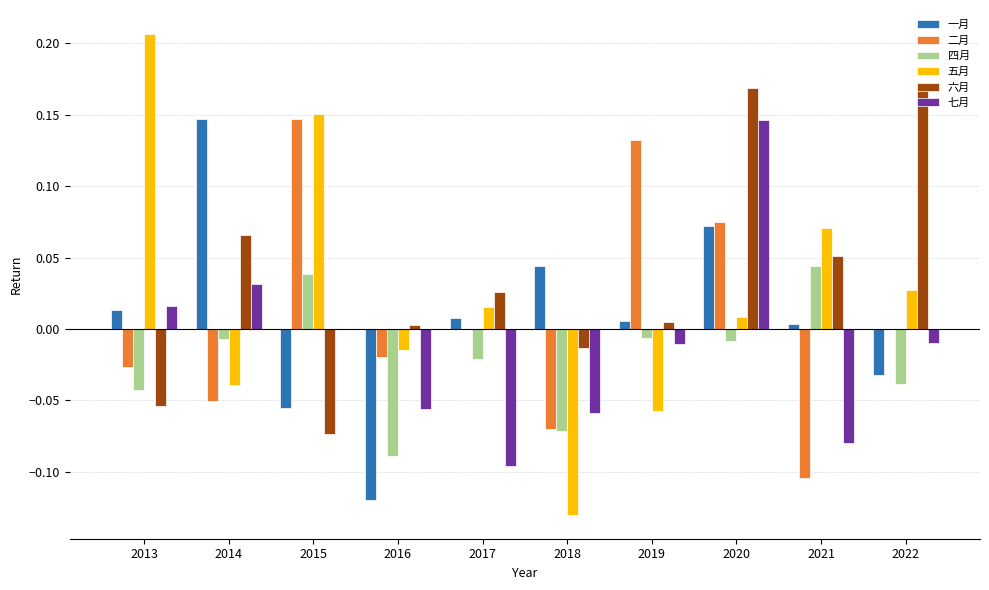

What are all the series names shown in the legend?

一月, 二月, 四月, 五月, 六月, 七月